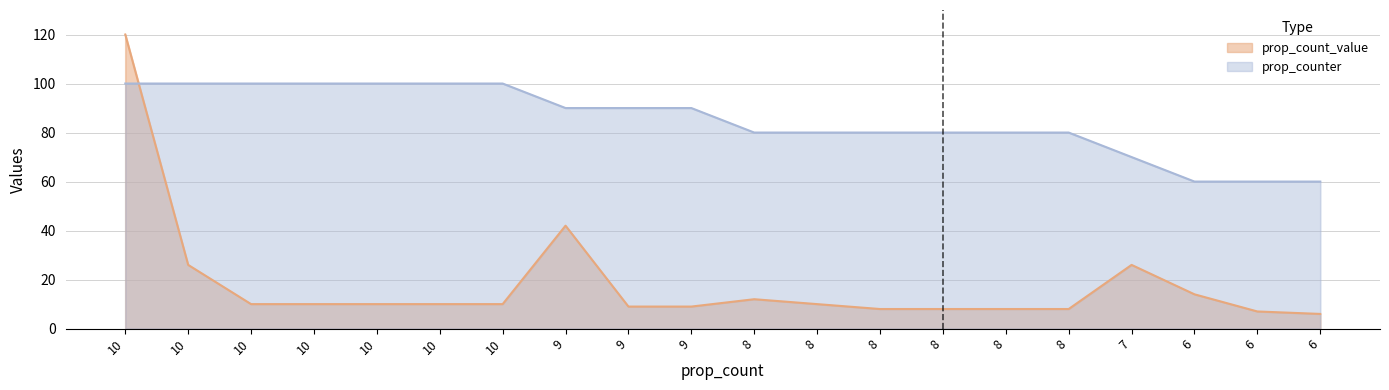

Is it true that the value at 6 is 14?

False